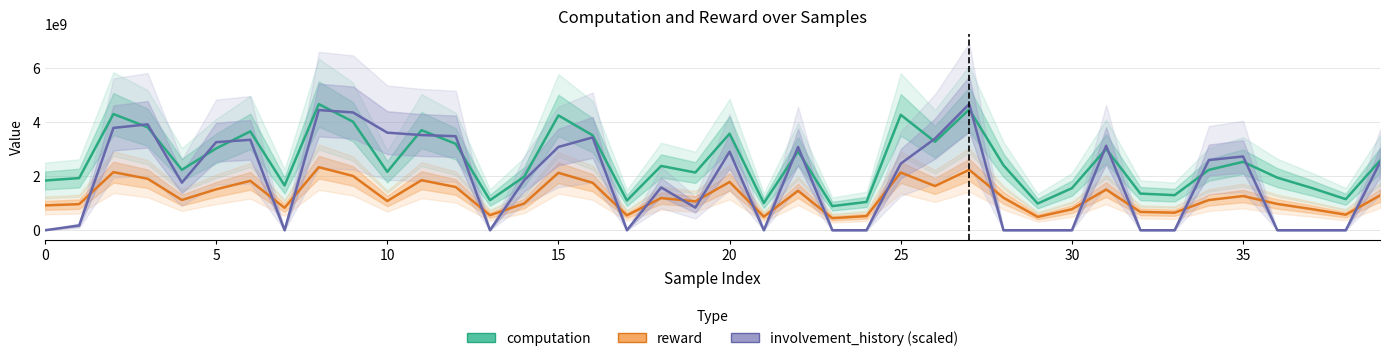

Read the involvement_history (scaled) value at 35.

2730218857.5